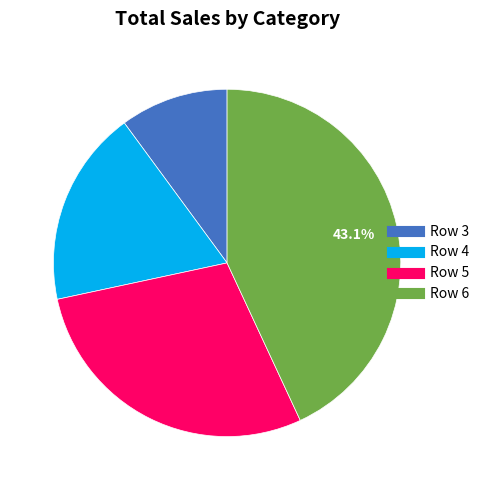

What percentage is the Row 4 slice, to the nearest percent?

18%